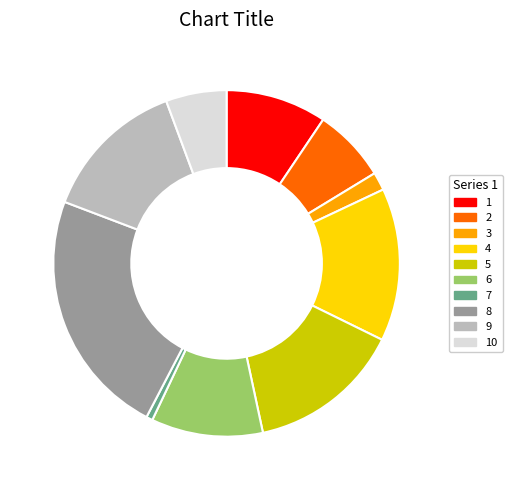

Is the sum of 5 and 3 greater than half?

No